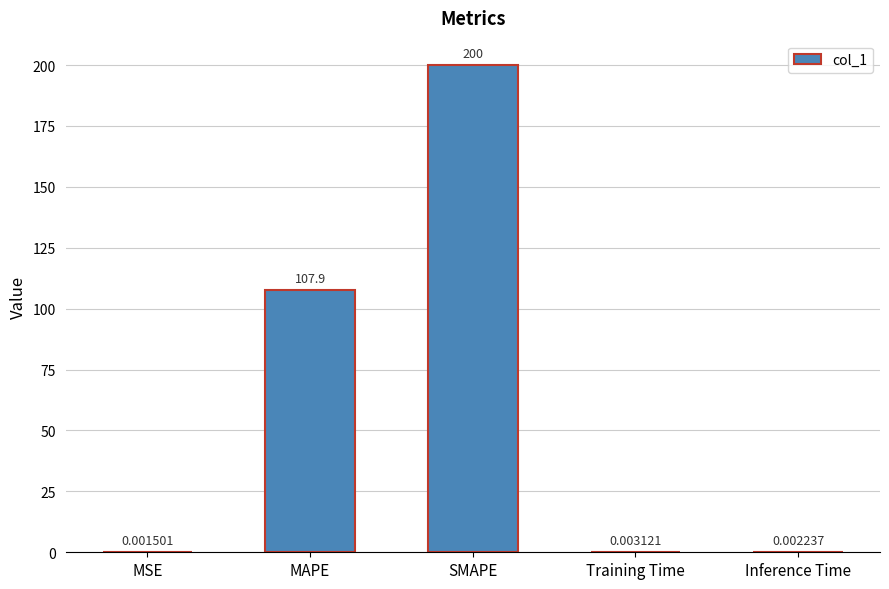

Which category has the highest value across all series?

SMAPE